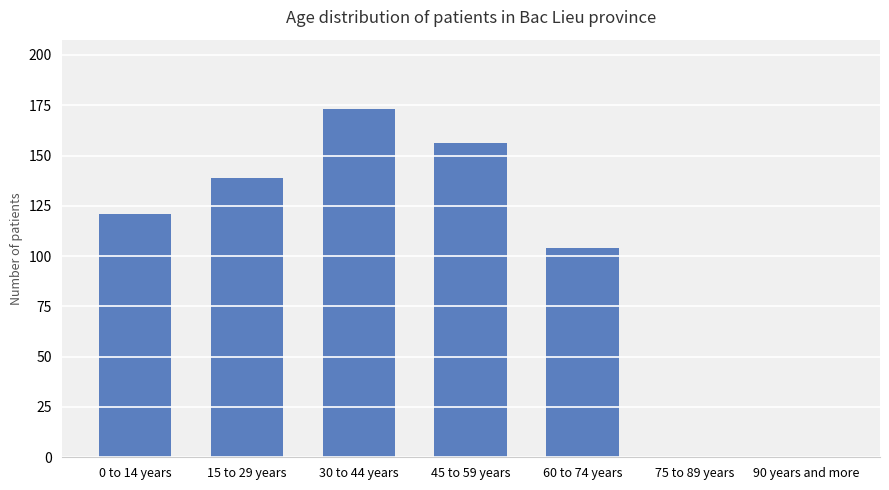

Where is the data nearest to the value 86?

60 to 74 years